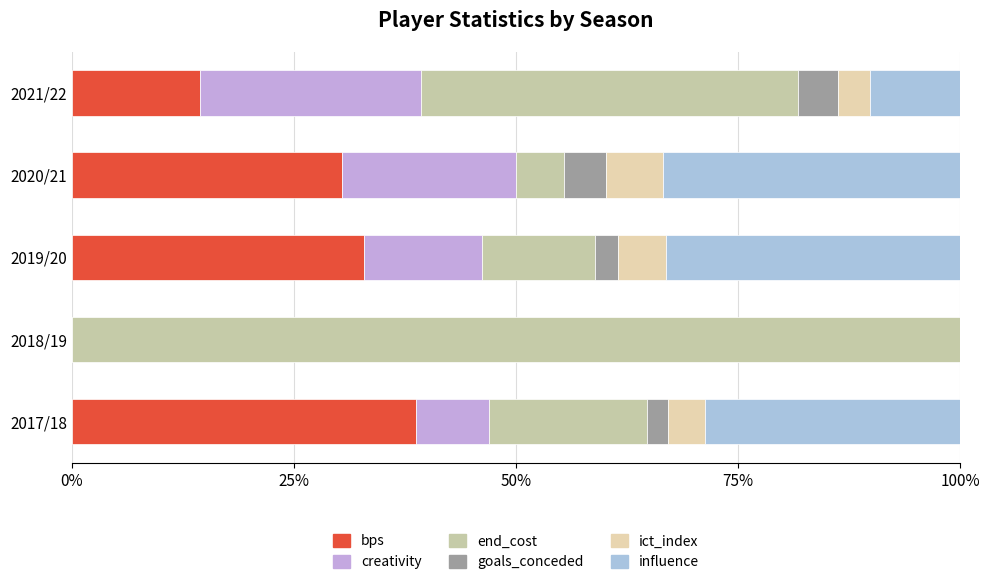

How many series are shown in this chart?

6